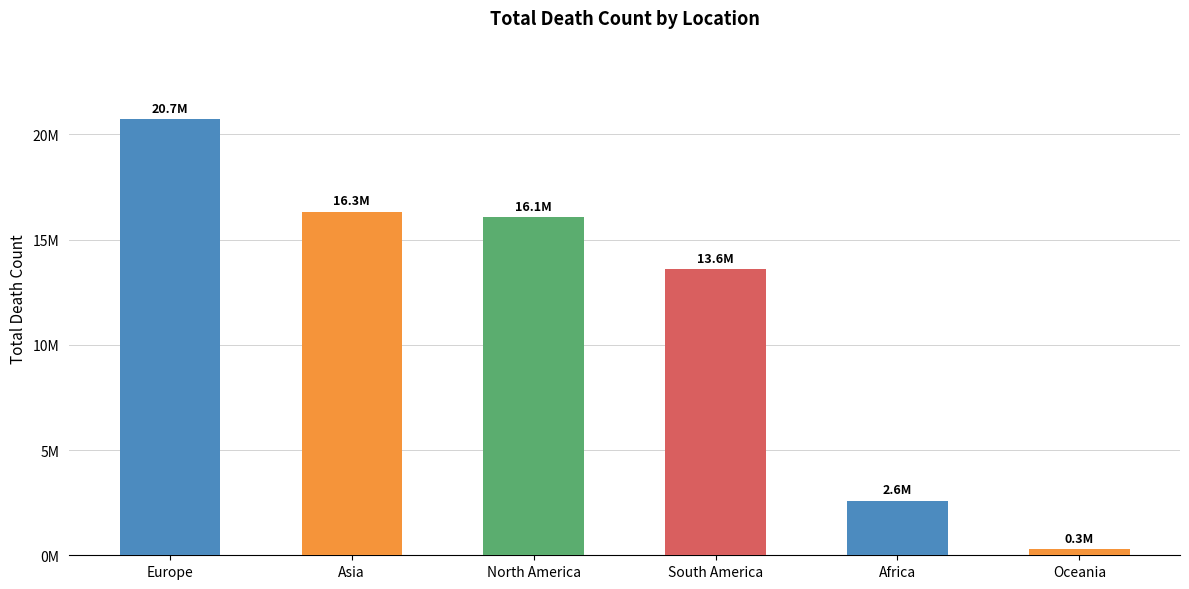

What is the change in value from North America to Oceania?

-15770330